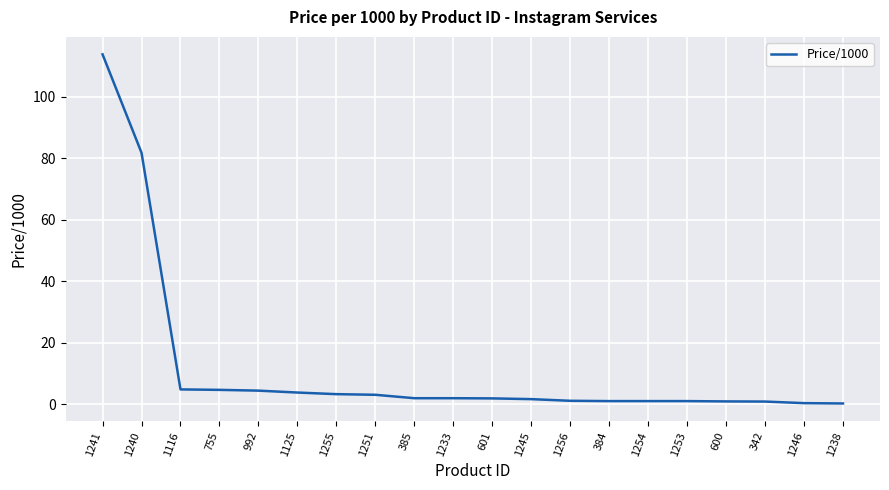

What position from the left is 992?

5